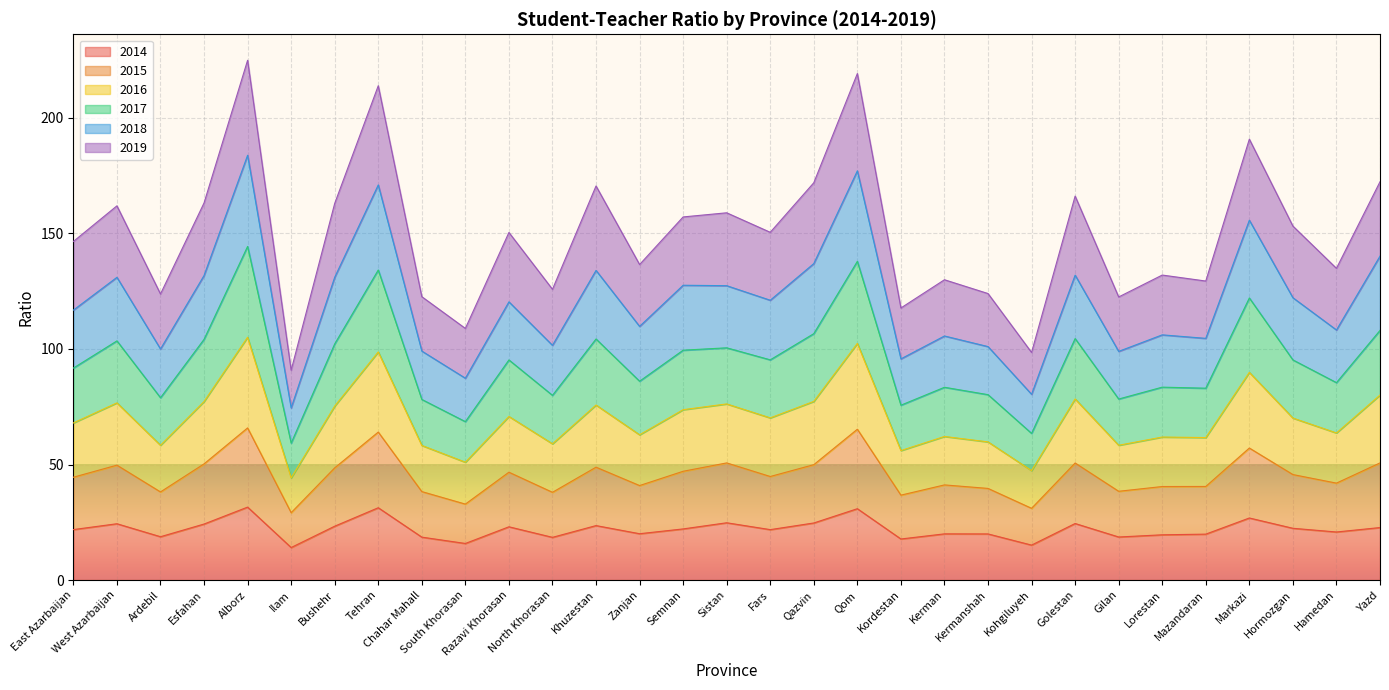

Where is the first local minimum for 2017?

Ardebil